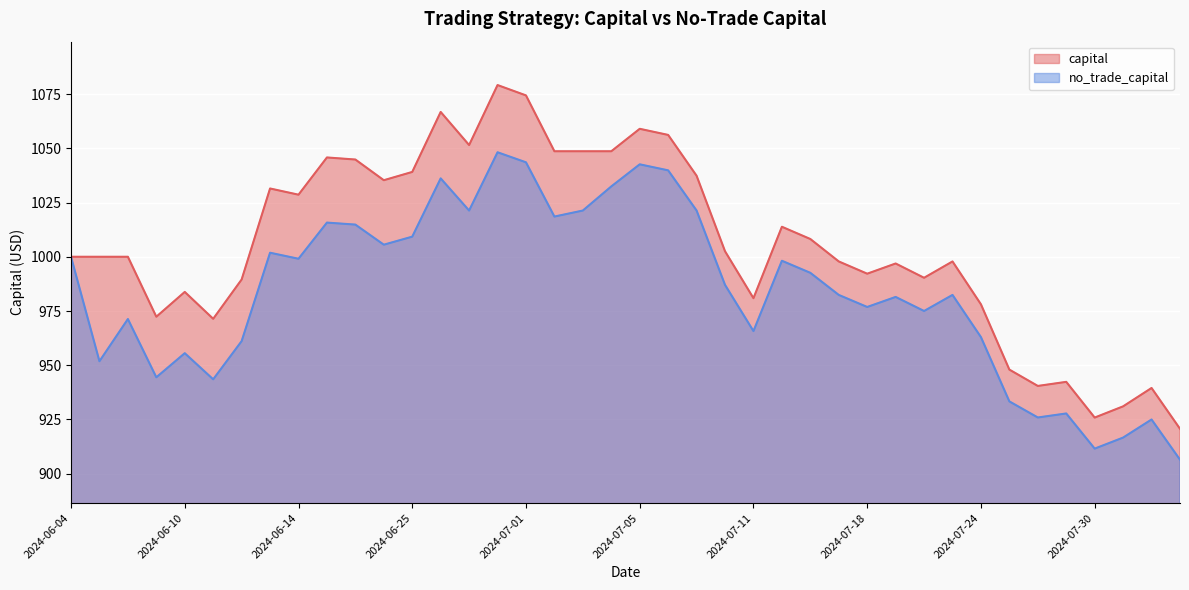

Reading right to left, list all the values displayed in this chart.

capital: 2024-08-02=920.7	2024-08-01=939.5	2024-07-31=931.1	2024-07-30=925.9	2024-07-29=942.3	2024-07-26=940.5	2024-07-25=948.0	2024-07-24=978.1	2024-07-23=997.8	2024-07-22=990.3	2024-07-19=996.9	2024-07-18=992.2	2024-07-17=997.8	2024-07-16=1008.2	2024-07-12=1013.8	2024-07-11=980.9	2024-07-10=1002.5	2024-07-09=1037.3	2024-07-08=1056.1	2024-07-05=1059.0	2024-07-04=1048.6	2024-07-03=1048.6	2024-07-02=1048.6	2024-07-01=1074.4	2024-06-28=1079.1	2024-06-27=1051.5	2024-06-26=1066.7	2024-06-25=1039.1	2024-06-24=1035.3	2024-06-21=1044.8	2024-06-20=1045.8	2024-06-14=1028.6	2024-06-13=1031.5	2024-06-12=989.5	2024-06-11=971.4	2024-06-10=983.8	2024-06-07=972.4	2024-06-06=1000.0	2024-06-05=1000.0	2024-06-04=1000.0
no_trade_capital: 2024-08-02=906.5	2024-08-01=925.0	2024-07-31=916.7	2024-07-30=911.6	2024-07-29=927.8	2024-07-26=925.9	2024-07-25=933.3	2024-07-24=963.0	2024-07-23=982.4	2024-07-22=975.0	2024-07-19=981.5	2024-07-18=976.9	2024-07-17=982.4	2024-07-16=992.6	2024-07-12=998.1	2024-07-11=965.7	2024-07-10=987.0	2024-07-09=1021.3	2024-07-08=1039.8	2024-07-05=1042.6	2024-07-04=1032.4	2024-07-03=1021.3	2024-07-02=1018.5	2024-07-01=1043.5	2024-06-28=1048.1	2024-06-27=1021.3	2024-06-26=1036.1	2024-06-25=1009.3	2024-06-24=1005.6	2024-06-21=1014.8	2024-06-20=1015.7	2024-06-14=999.1	2024-06-13=1001.9	2024-06-12=961.1	2024-06-11=943.5	2024-06-10=955.6	2024-06-07=944.4	2024-06-06=971.3	2024-06-05=951.9	2024-06-04=1000.0